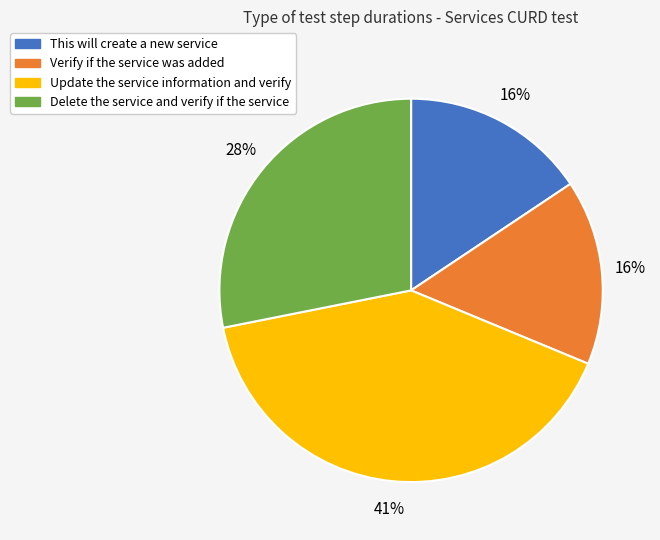

Which category has the biggest portion of the pie?

Update the service information and verify